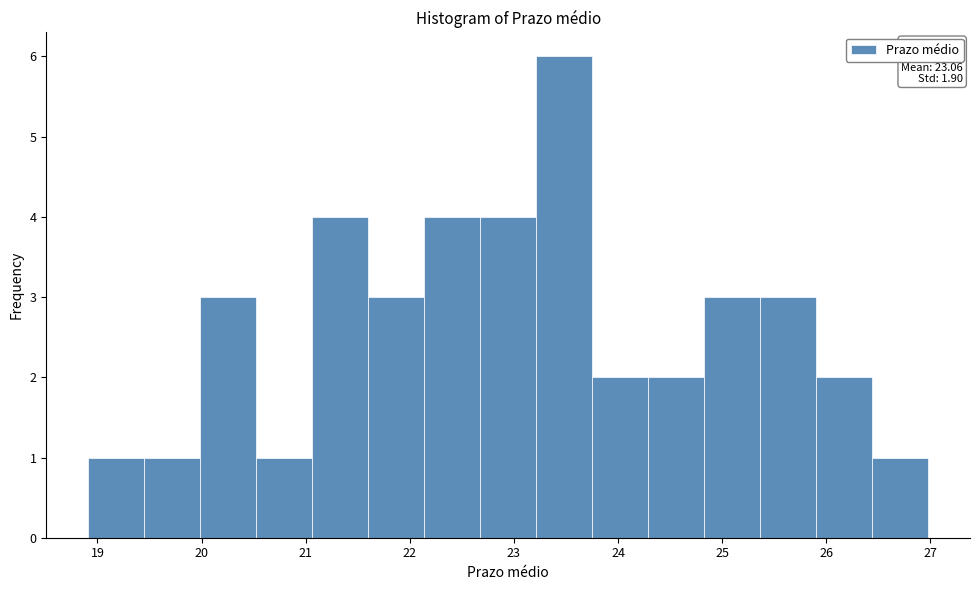

Which range on the x-axis has the tallest bar?

23.2 to 23.8